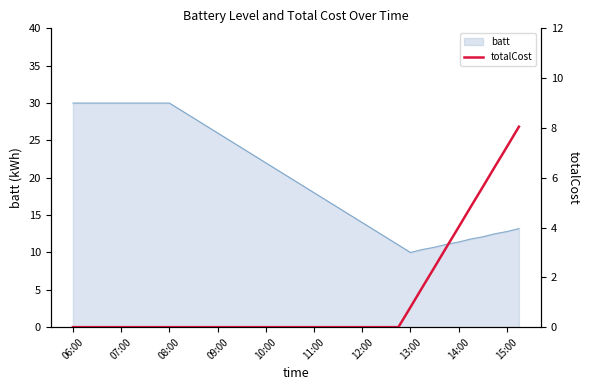

What is the maximum value for batt?

30.0